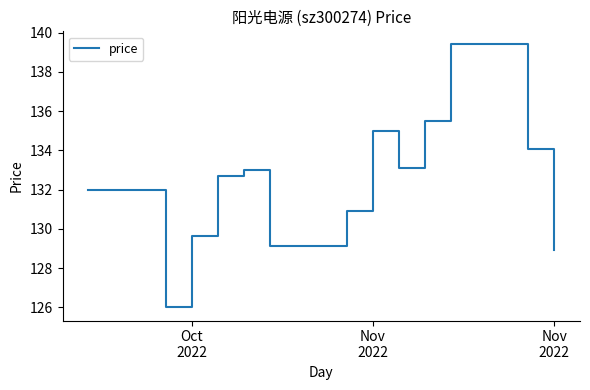

Does the chart have visible grid lines?

No